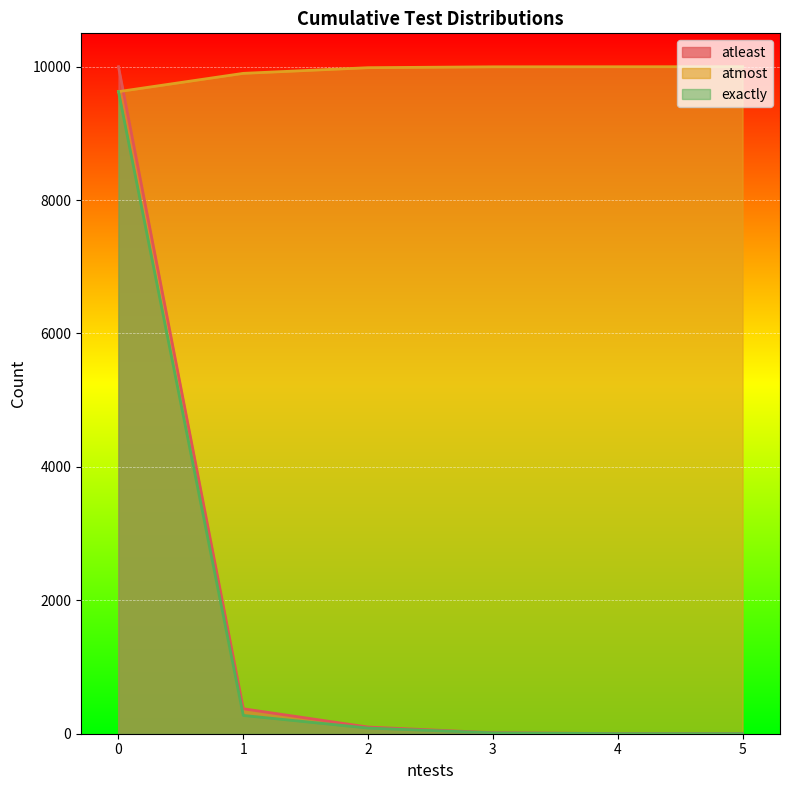

What is the spread (max minus min) of values at 3?

9985